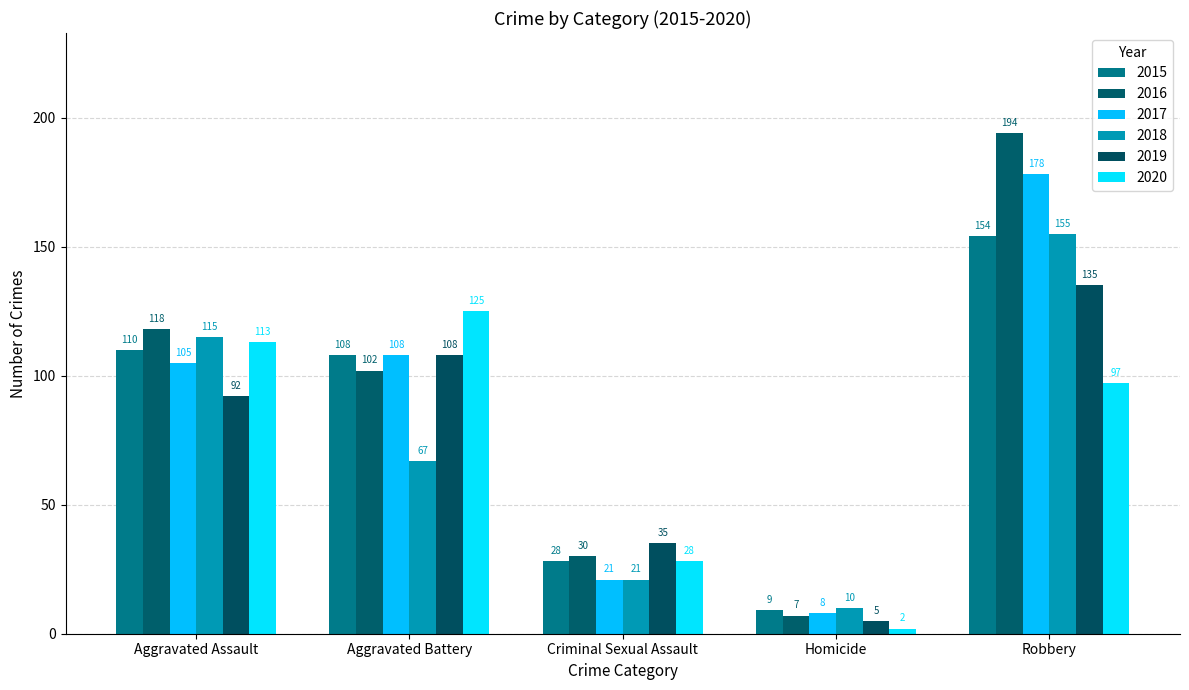

What is the difference between the highest and lowest values at Criminal Sexual Assault?

14